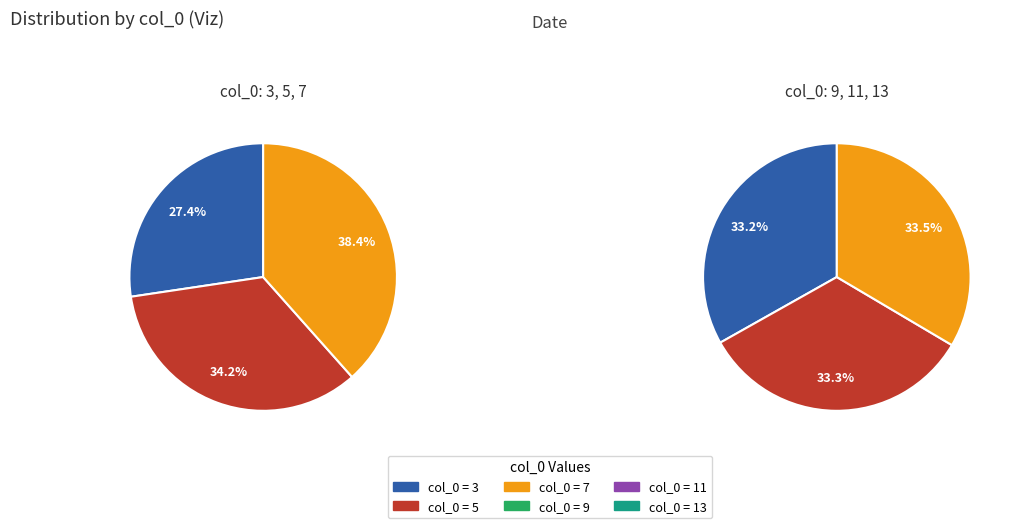

The 5 slice represents 21% of the pie. True or false?

False